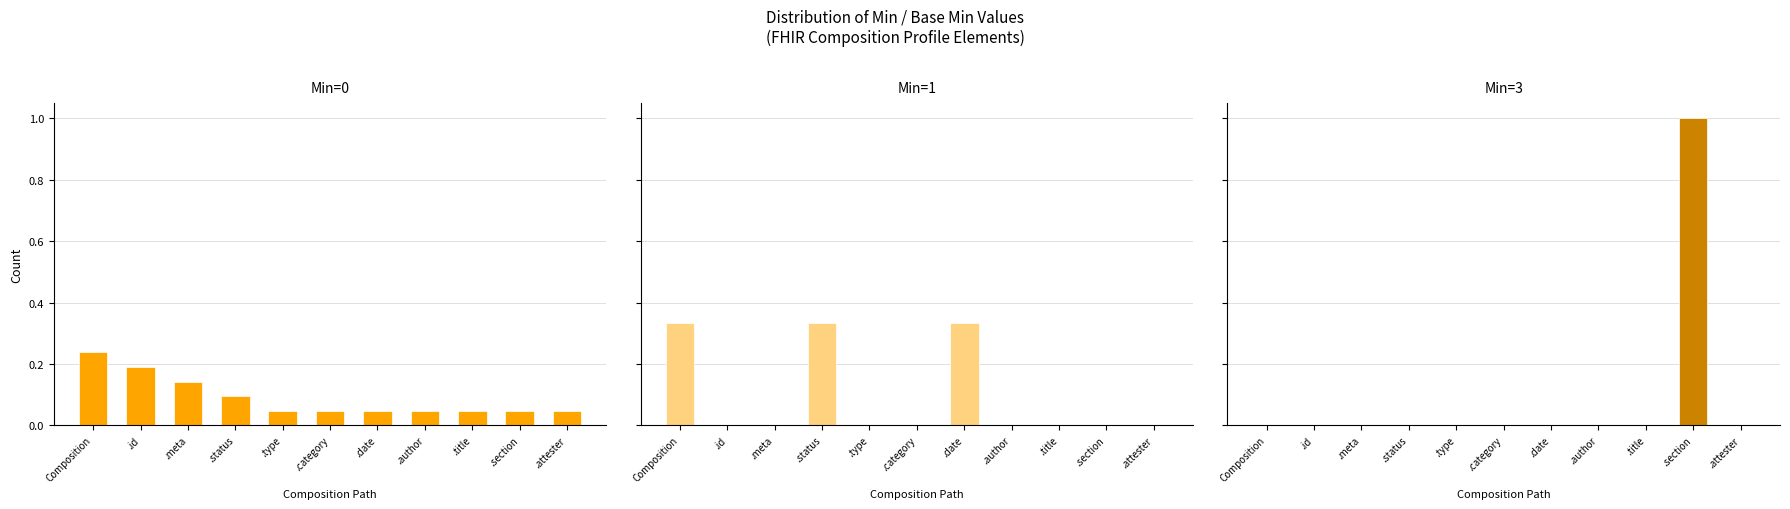

Reading left to right, what are all the values shown in this chart?

Min=0: Composition=0.2	.id=0.2	.meta=0.1	.status=0.1	.type=0.0	.category=0.0	.date=0.0	.author=0.0	.title=0.0	.section=0.0	.attester=0.0
Min=1: Composition=0.3	.id=0.0	.meta=0.0	.status=0.3	.type=0.0	.category=0.0	.date=0.3	.author=0.0	.title=0.0	.section=0.0	.attester=0.0
Min=3: Composition=0.0	.id=0.0	.meta=0.0	.status=0.0	.type=0.0	.category=0.0	.date=0.0	.author=0.0	.title=0.0	.section=1.0	.attester=0.0